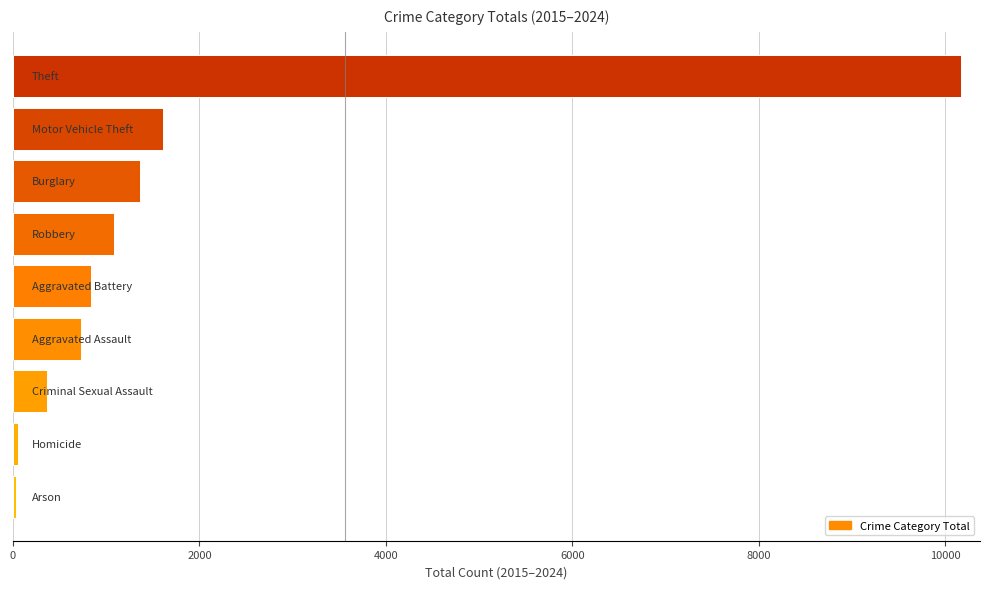

What is the sum of all values?

16226